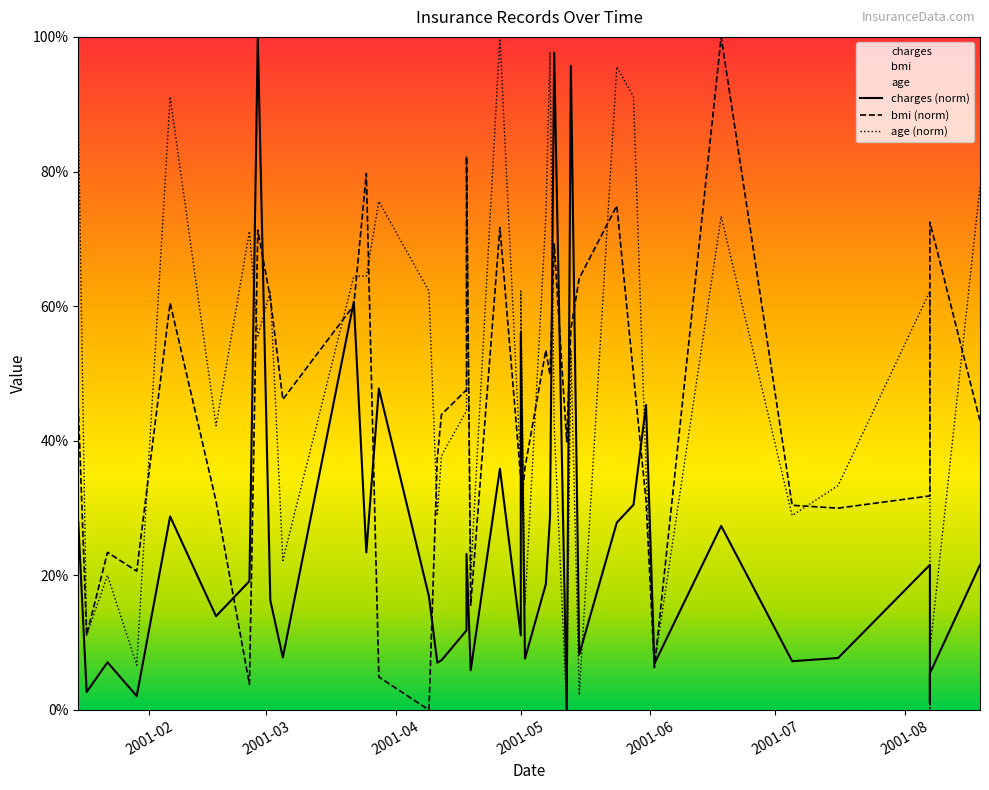

How many values in the charges (norm) series are below 18?

20